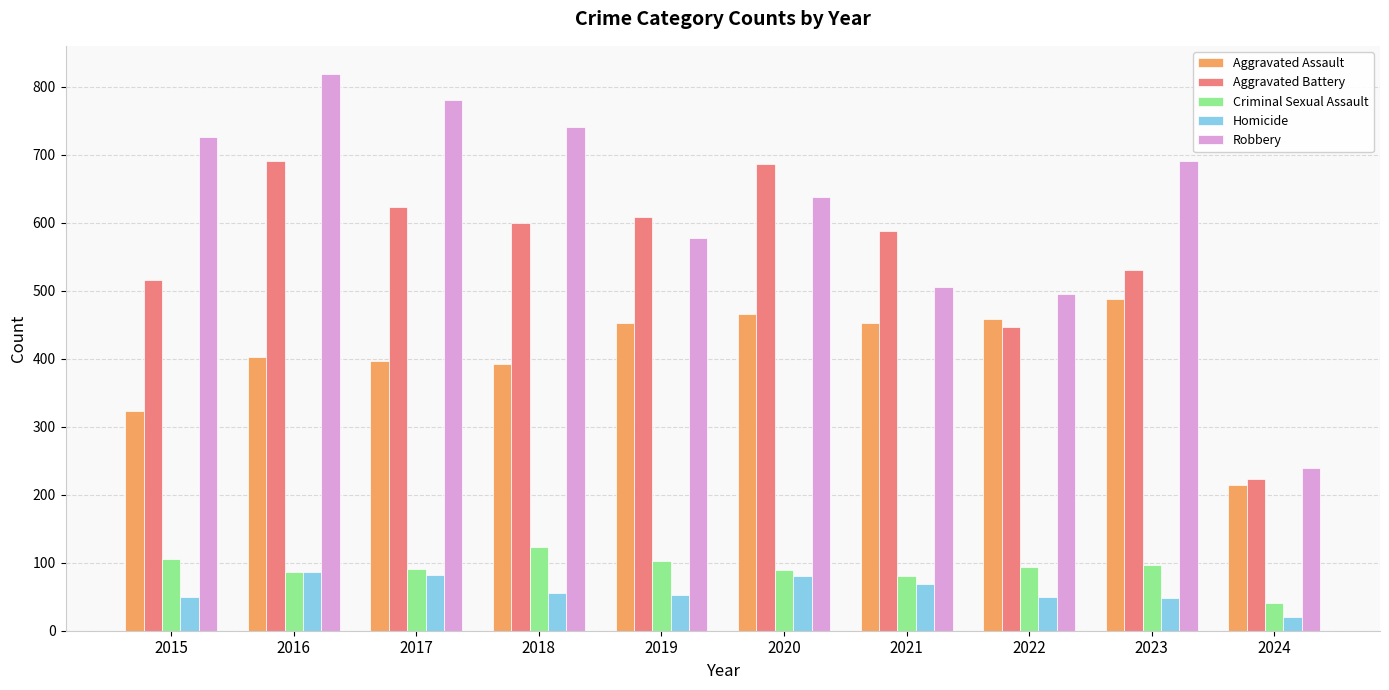

Rank the series by their maximum value, from highest to lowest.

Robbery, Aggravated Battery, Aggravated Assault, Criminal Sexual Assault, Homicide